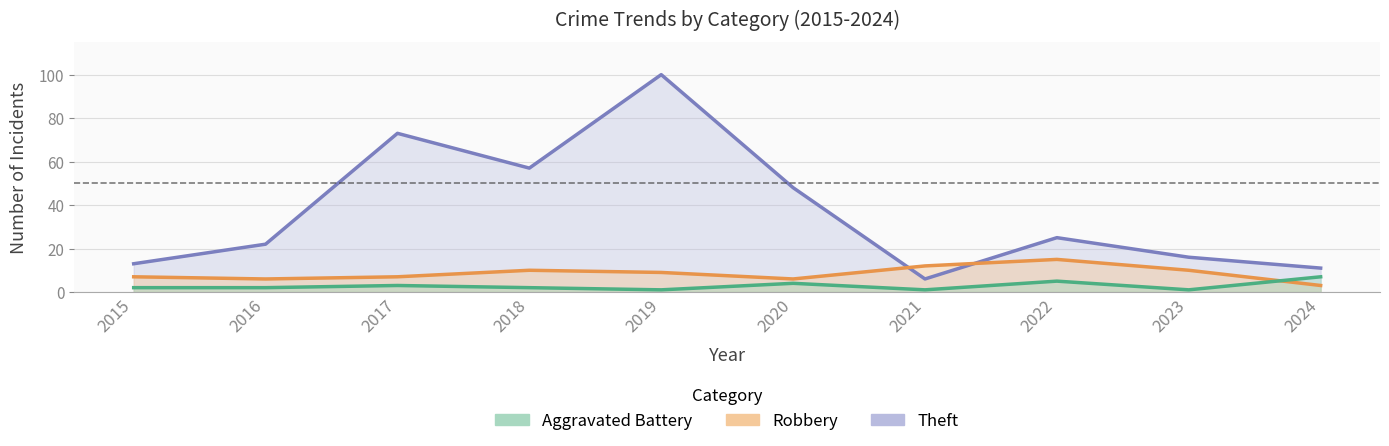

Reading right to left, transcribe all the data shown in this chart.

Theft: 11	16	25	6	48	100	57	73	22	13
Robbery: 3	10	15	12	6	9	10	7	6	7
Aggravated Battery: 7	1	5	1	4	1	2	3	2	2